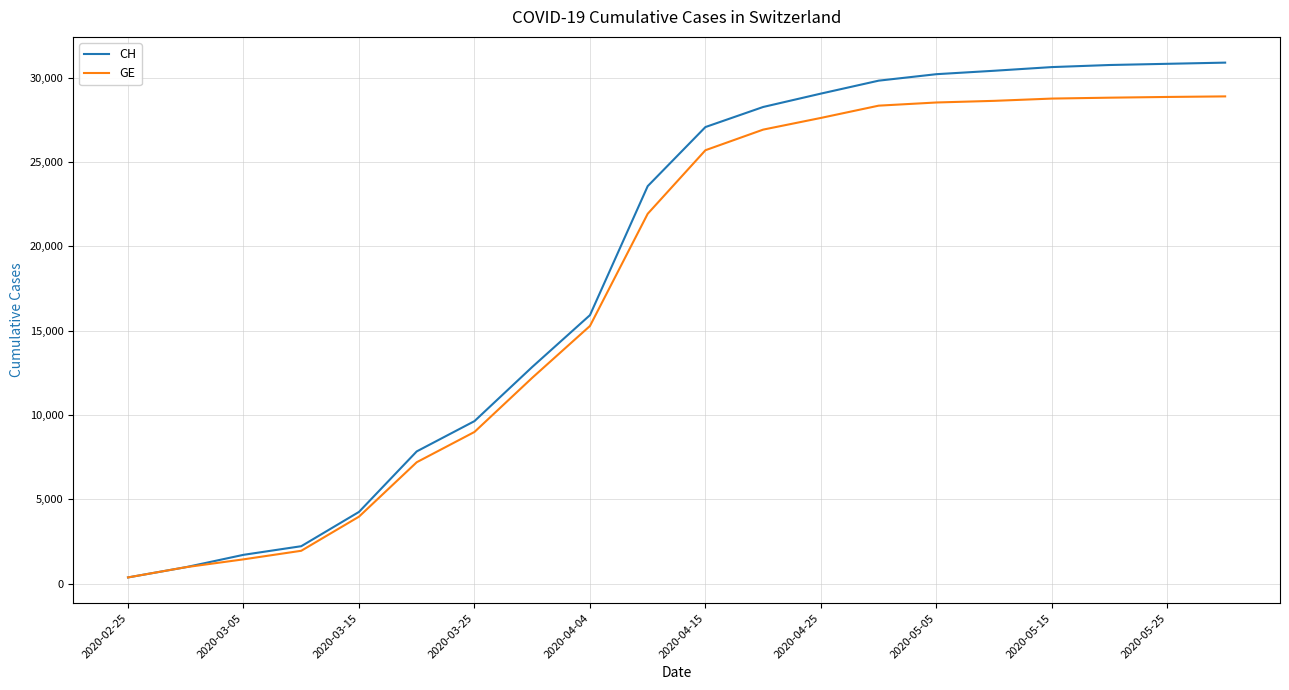

What is the average value of the CH series?

18869